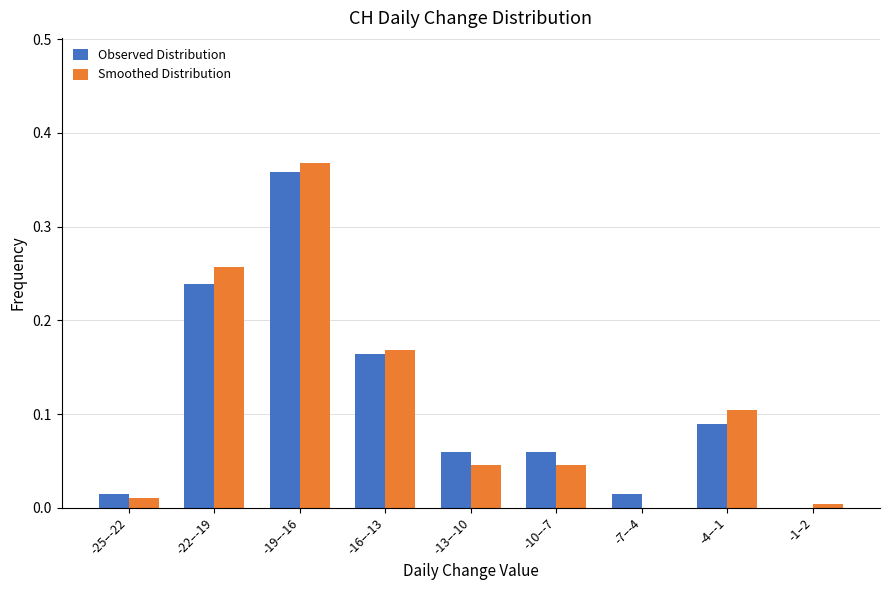

The value of Smoothed Distribution at -4–-1 is 0.0. True or false?

False